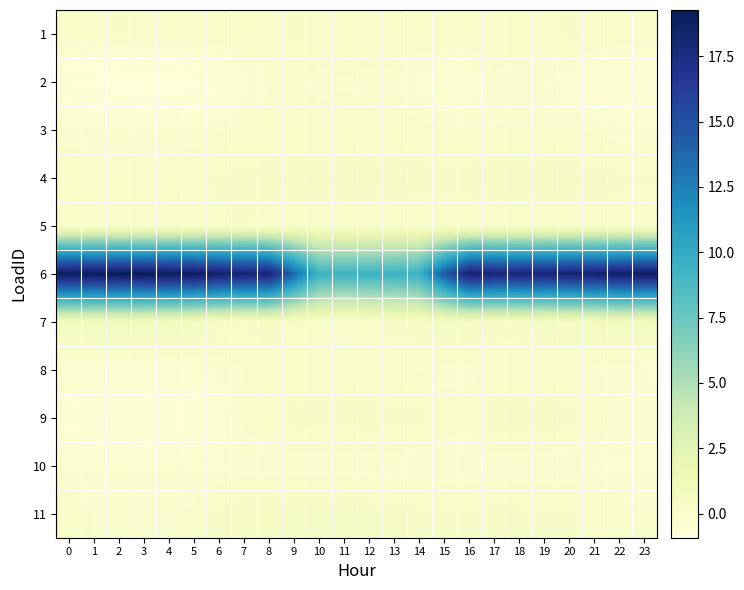

Reading left to right, transcribe all the data shown in this chart.

1: 0=0.1	1=0.1	2=0.2	3=0.1	4=0.1	5=0.1	6=0.1	7=0.1	8=0.1	9=0.3	10=0.0	11=0.1	12=0.1	13=0.1	14=0.1	15=0.1	16=0.0	17=0.2	18=0.1	19=0.1	20=0.3	21=0.1	22=0.1	23=0.1
2: 0=-0.8	1=-0.8	2=-0.9	3=-0.9	4=-0.9	5=-0.8	6=-0.6	7=-0.3	8=-0.1	9=-0.0	10=-0.1	11=-0.1	12=-0.1	13=-0.1	14=-0.3	15=-0.4	16=-0.3	17=-0.1	18=-0.2	19=-0.2	20=-0.3	21=-0.4	22=-0.6	23=-0.7
3: 0=-0.2	1=-0.2	2=-0.2	3=-0.2	4=-0.2	5=-0.2	6=-0.1	7=-0.0	8=0.1	9=0.1	10=0.0	11=0.1	12=0.1	13=0.0	14=0.0	15=-0.0	16=-0.0	17=-0.0	18=-0.0	19=-0.0	20=-0.0	21=-0.1	22=-0.2	23=-0.2
4: 0=0.1	1=0.1	2=0.1	3=0.1	4=0.1	5=0.1	6=0.2	7=0.2	8=0.3	9=0.3	10=0.3	11=0.3	12=0.3	13=0.3	14=0.3	15=0.3	16=0.3	17=0.4	18=0.4	19=0.4	20=0.3	21=0.3	22=0.2	23=0.2
5: 0=0.0	1=0.0	2=-0.0	3=-0.1	4=-0.0	5=0.1	6=0.2	7=0.2	8=0.1	9=0.1	10=0.0	11=0.0	12=0.0	13=0.0	14=0.0	15=0.0	16=0.0	17=0.0	18=0.0	19=0.0	20=0.0	21=0.0	22=0.0	23=-0.0
6: 0=19.1	1=19.2	2=19.3	3=19.3	4=19.2	5=19.0	6=18.6	7=18.2	8=18.1	9=13.7	10=9.4	11=9.4	12=9.4	13=9.5	14=9.5	15=14.4	16=18.3	17=18.0	18=18.1	19=18.1	20=18.3	21=18.4	22=18.6	23=18.9
7: 0=0.9	1=0.9	2=0.9	3=0.9	4=0.8	5=0.7	6=0.3	7=0.2	8=0.3	9=0.2	10=0.1	11=-0.2	12=0.1	13=0.2	14=0.4	15=0.5	16=0.5	17=0.3	18=0.3	19=0.4	20=0.6	21=0.7	22=0.7	23=0.8
8: 0=-0.3	1=-0.3	2=-0.3	3=-0.3	4=-0.3	5=-0.3	6=-0.2	7=-0.1	8=0.0	9=0.0	10=0.0	11=-0.0	12=-0.0	13=-0.0	14=-0.1	15=-0.1	16=-0.1	17=-0.0	18=-0.0	19=-0.0	20=-0.1	21=-0.1	22=-0.2	23=-0.2
9: 0=-0.6	1=-0.7	2=-0.7	3=-0.7	4=-0.7	5=-0.7	6=-0.3	7=-0.0	8=0.1	9=0.2	10=0.3	11=0.3	12=0.3	13=0.3	14=0.2	15=0.1	16=0.0	17=0.4	18=0.4	19=0.4	20=0.2	21=0.0	22=-0.1	23=-0.2
10: 0=-0.2	1=-0.2	2=-0.2	3=-0.2	4=-0.2	5=-0.2	6=-0.2	7=-0.2	8=-0.2	9=-0.2	10=-0.2	11=-0.2	12=-0.2	13=-0.2	14=-0.2	15=-0.2	16=-0.2	17=-0.2	18=-0.2	19=-0.2	20=-0.2	21=-0.2	22=-0.2	23=-0.2
11: 0=0.1	1=-0.1	2=-0.1	3=-0.1	4=-0.1	5=-0.0	6=0.2	7=0.4	8=0.5	9=0.4	10=0.4	11=0.4	12=0.4	13=0.3	14=0.2	15=0.2	16=0.2	17=0.3	18=0.3	19=0.2	20=0.2	21=0.1	22=0.0	23=-0.1